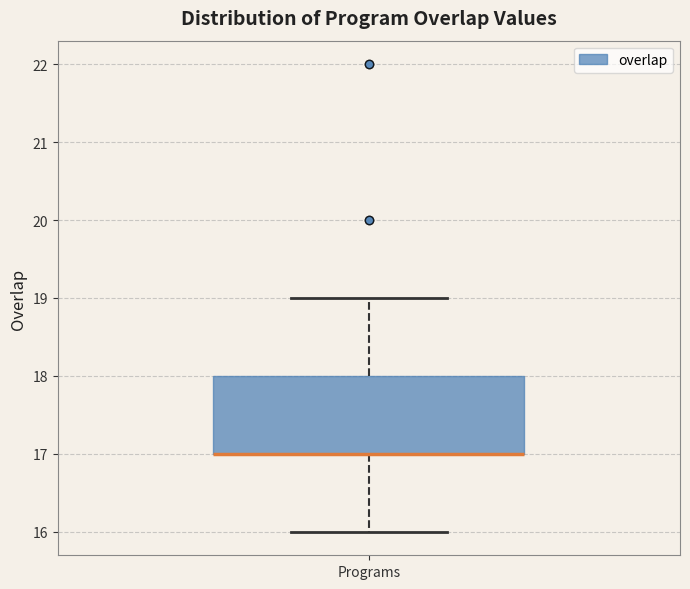

Where is the lower edge of the box for Programs on the y-axis? The values are not printed on the chart, so give them approximately, as read against the axis.

17